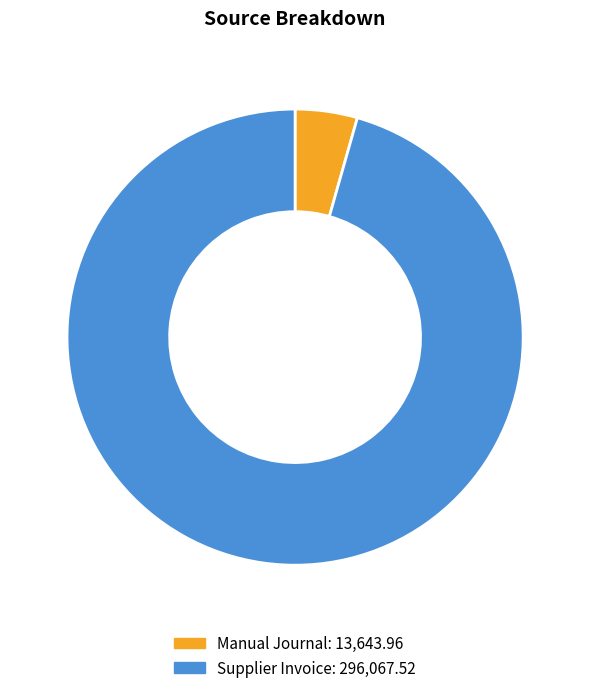

True or false: Manual Journal accounts for 11% of the total.

False